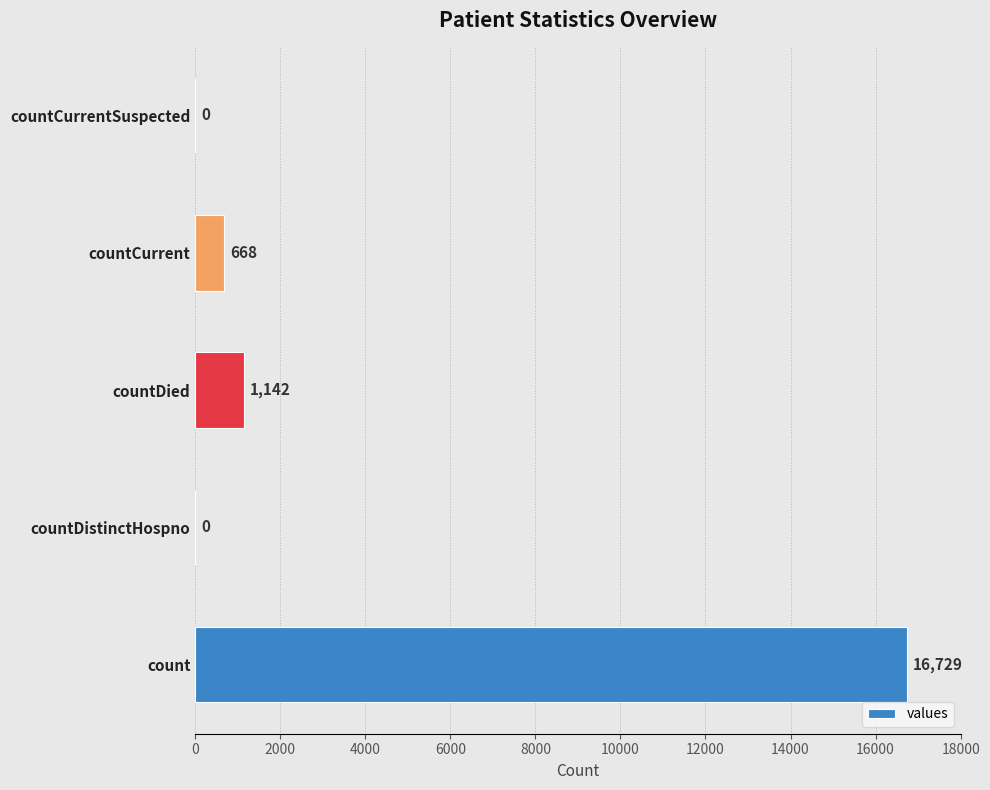

The value at countDied is 1142. True or false?

True